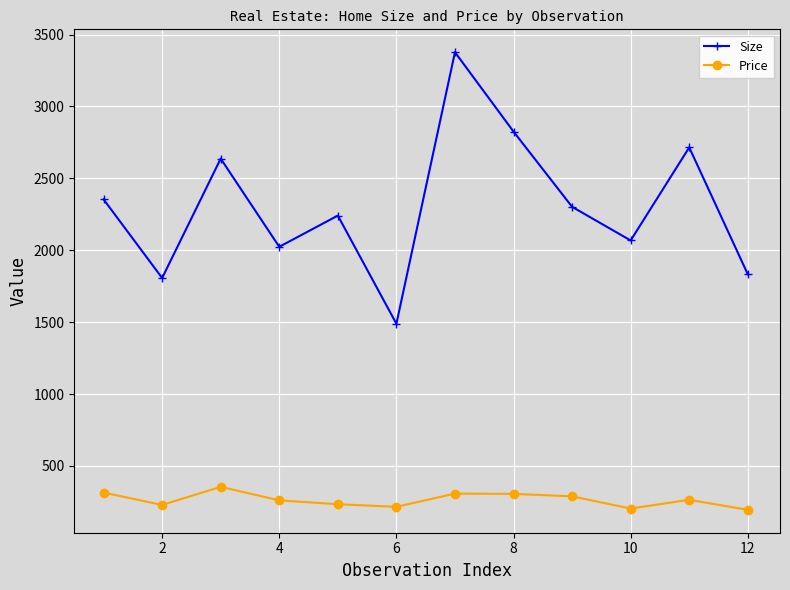

True or false: Price and Size cross at least once.

False